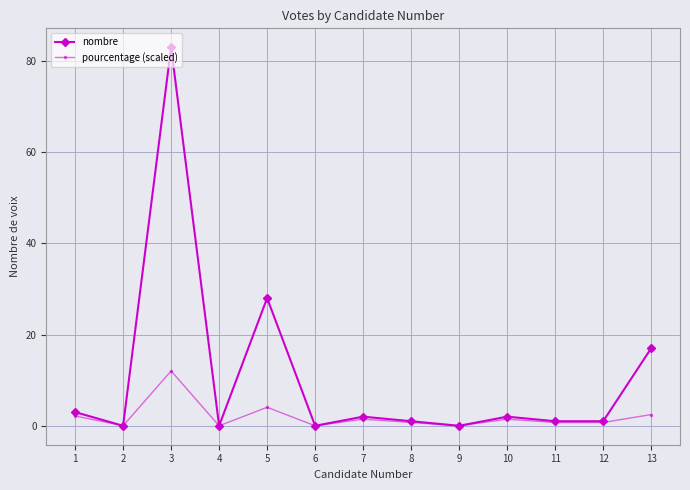

How many data points does each series have?

13